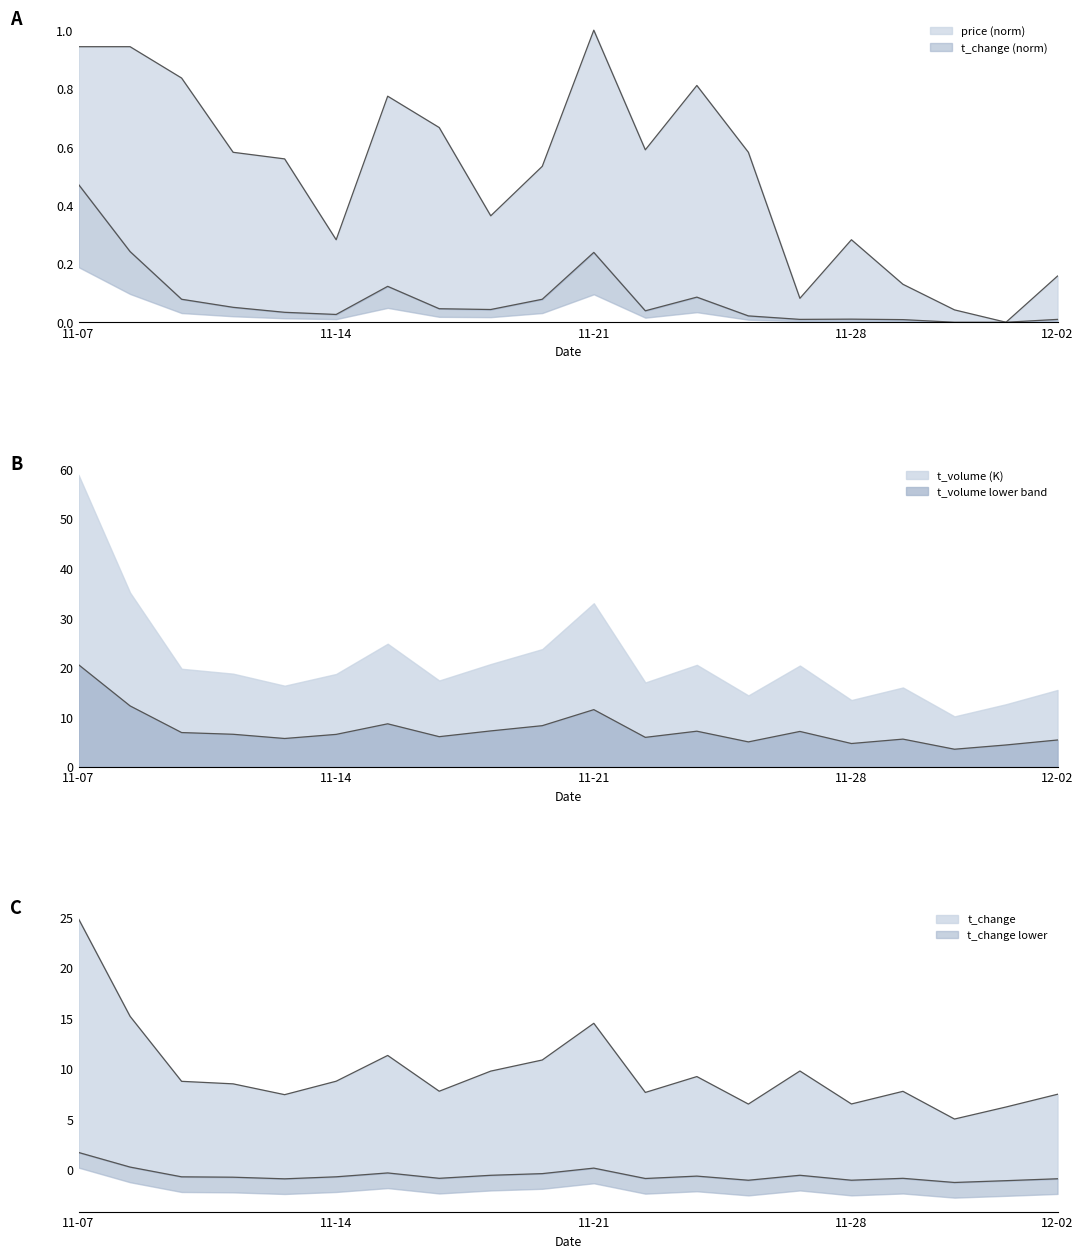

What position from the left is 11-28?

16